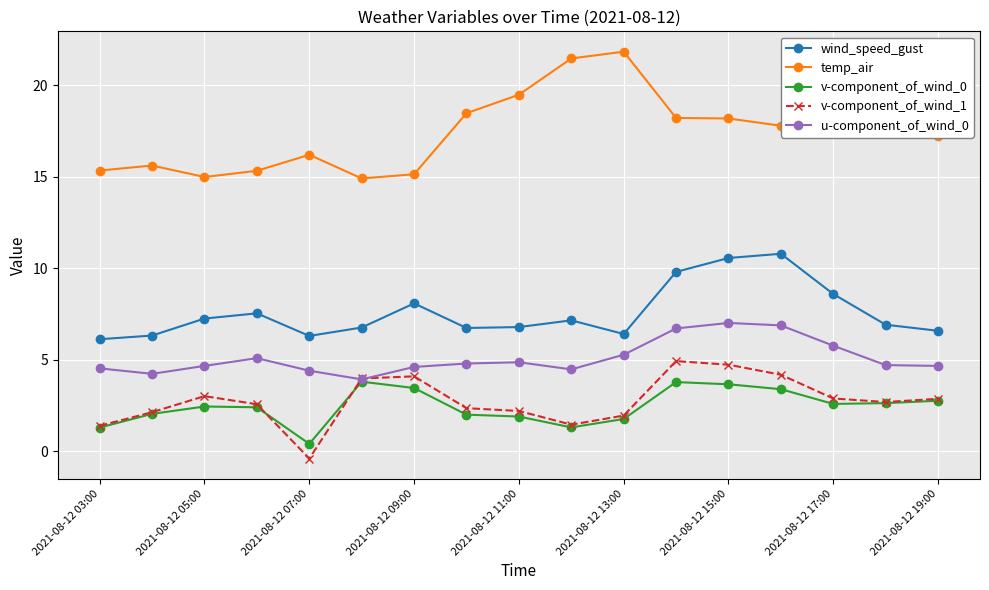

What is the lowest value of the temp_air series?

14.9